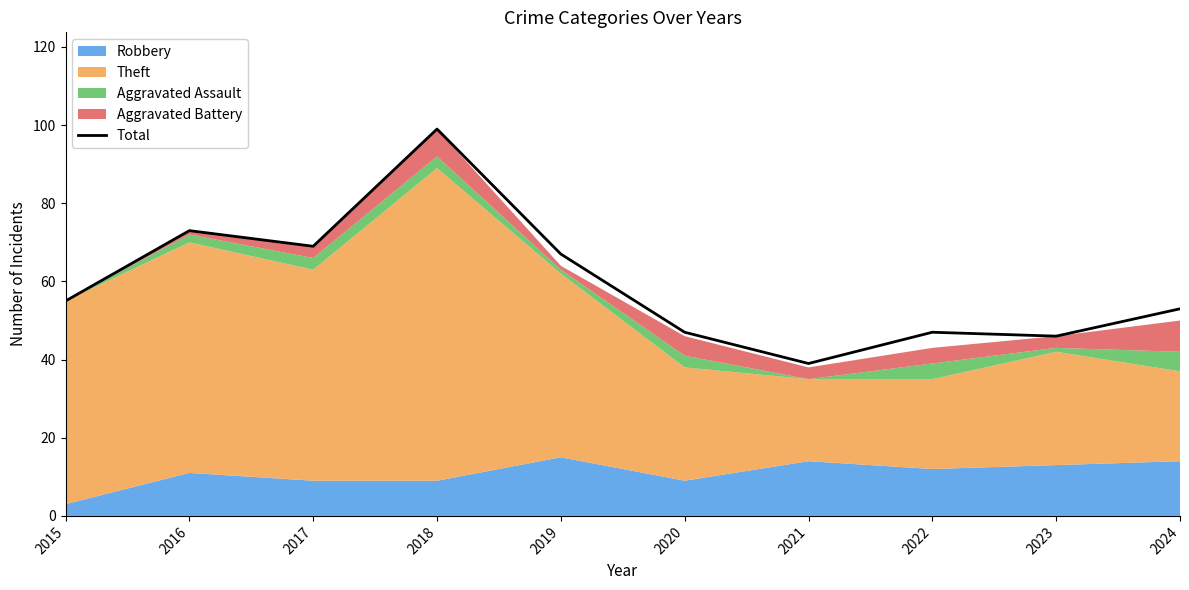

How many interior local peaks (higher than both neighbors) does the data have?

3